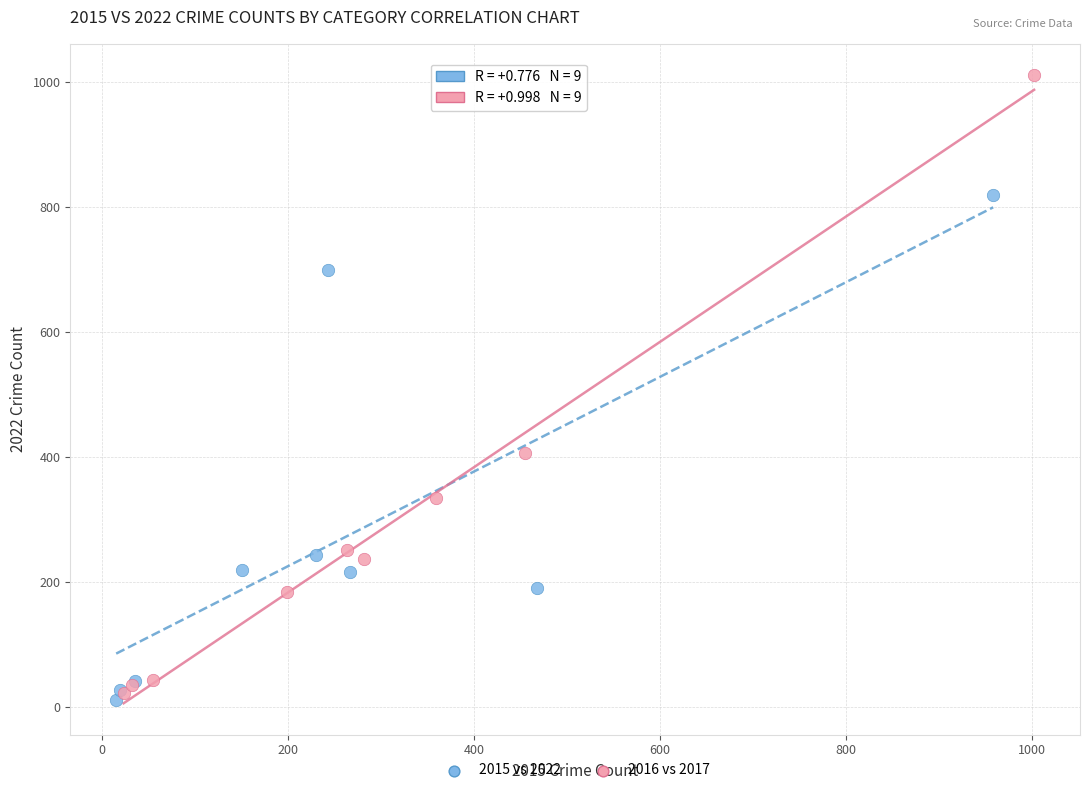

Which series has the largest Y range (max minus min)?

2016 vs 2017